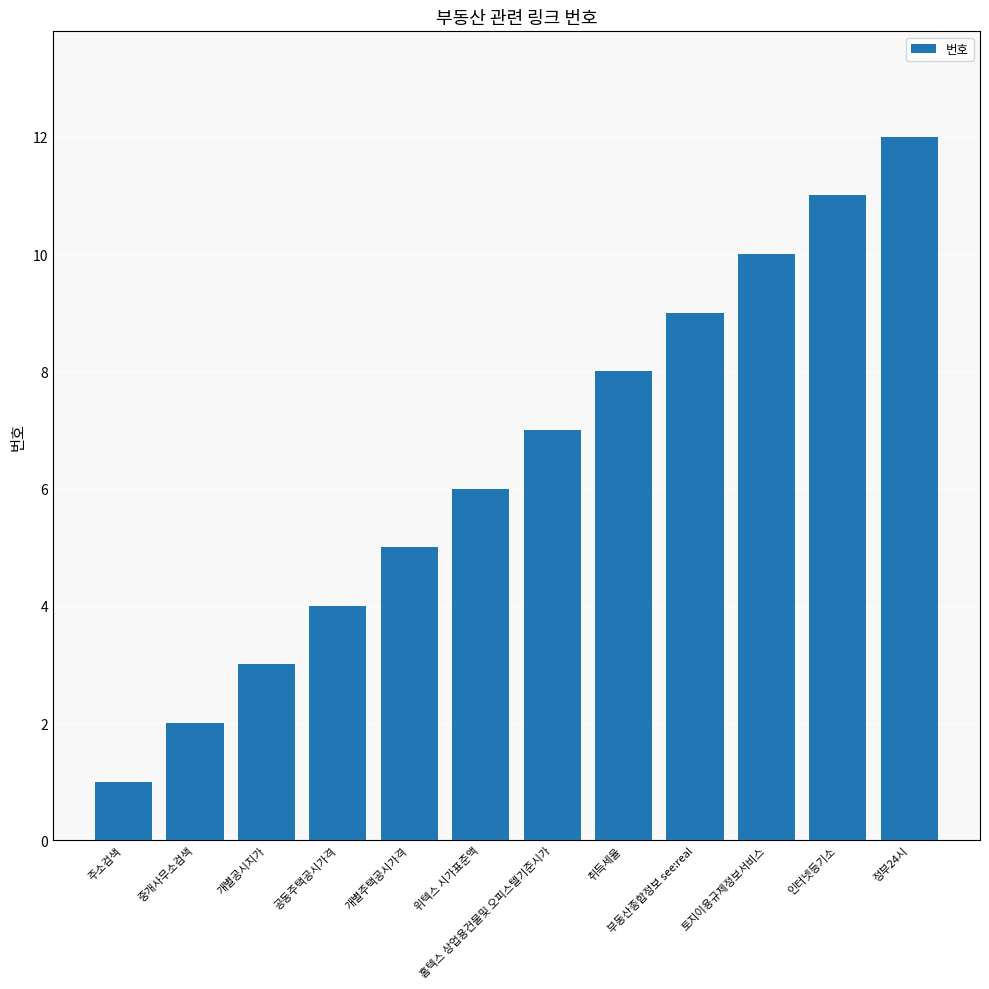

Between 주소검색 and 토지이용규제정보서비스, which is larger?

토지이용규제정보서비스